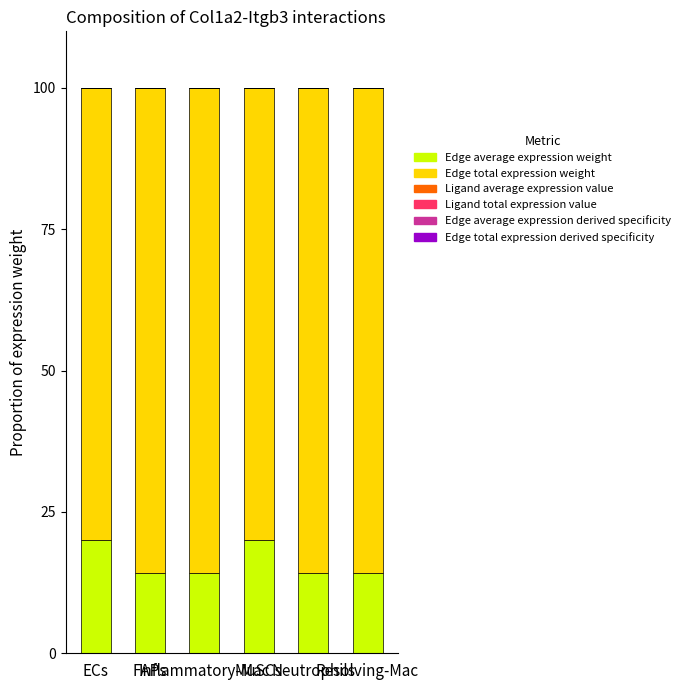

What position from the right is MuSCs?

3